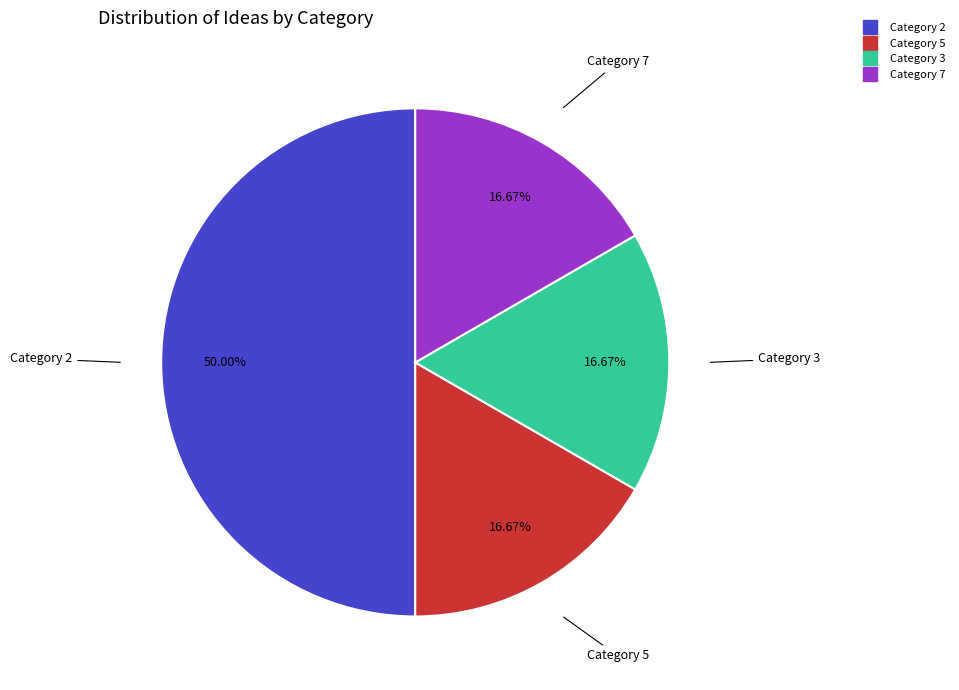

How many slices are in this pie chart?

4